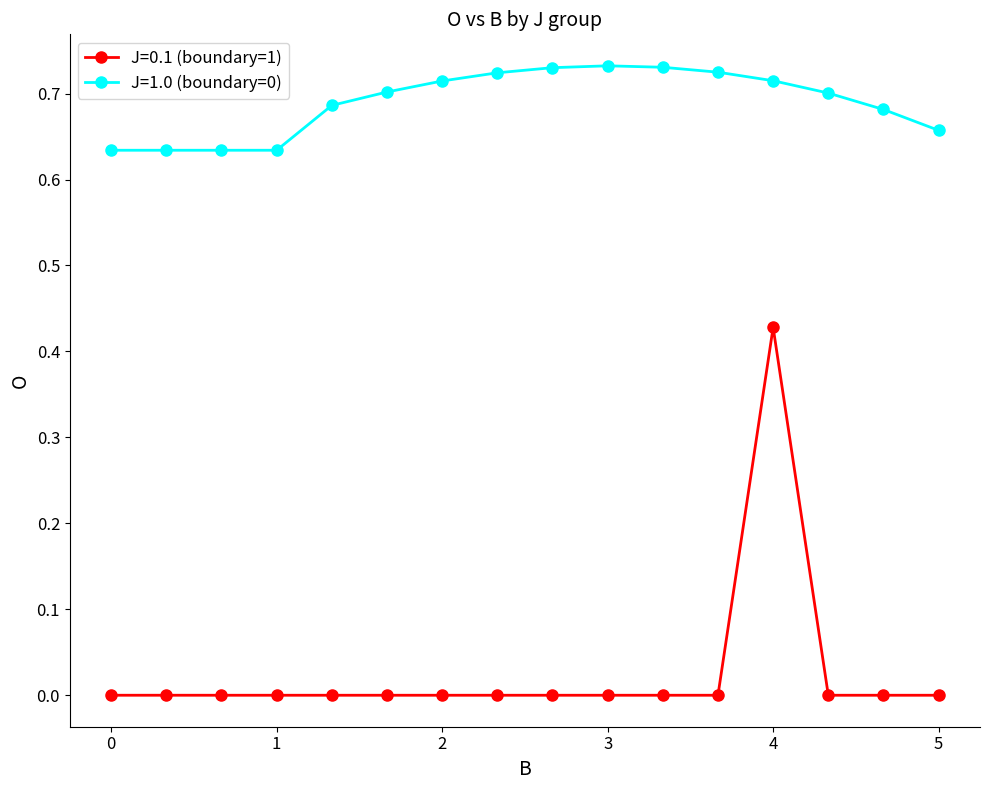

True or false: J=1.0 (boundary=0) and J=0.1 (boundary=1) cross at least once.

False